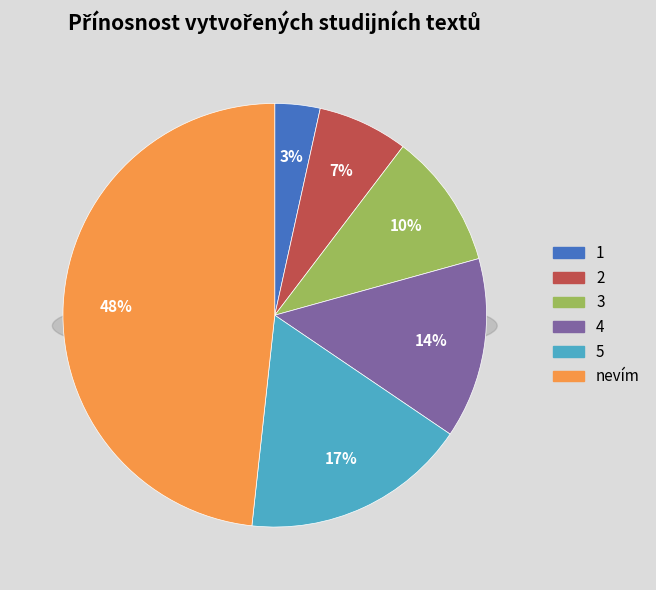

Does 1 represent more than half of the total?

No